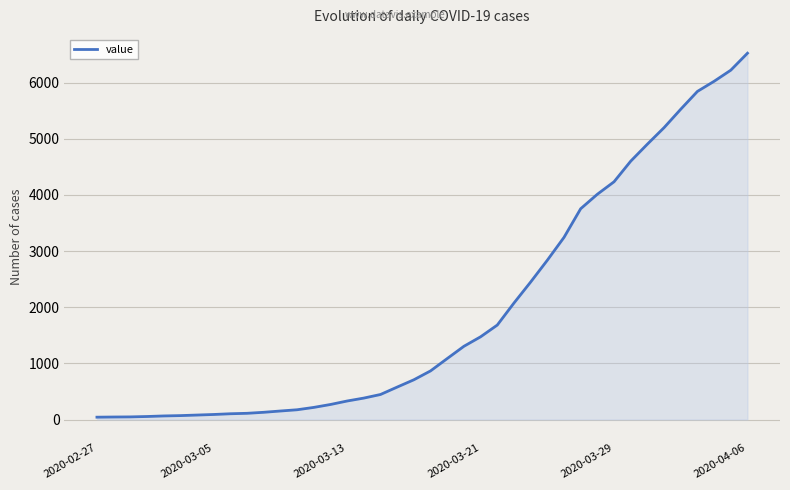

What is the greatest value displayed?

6522